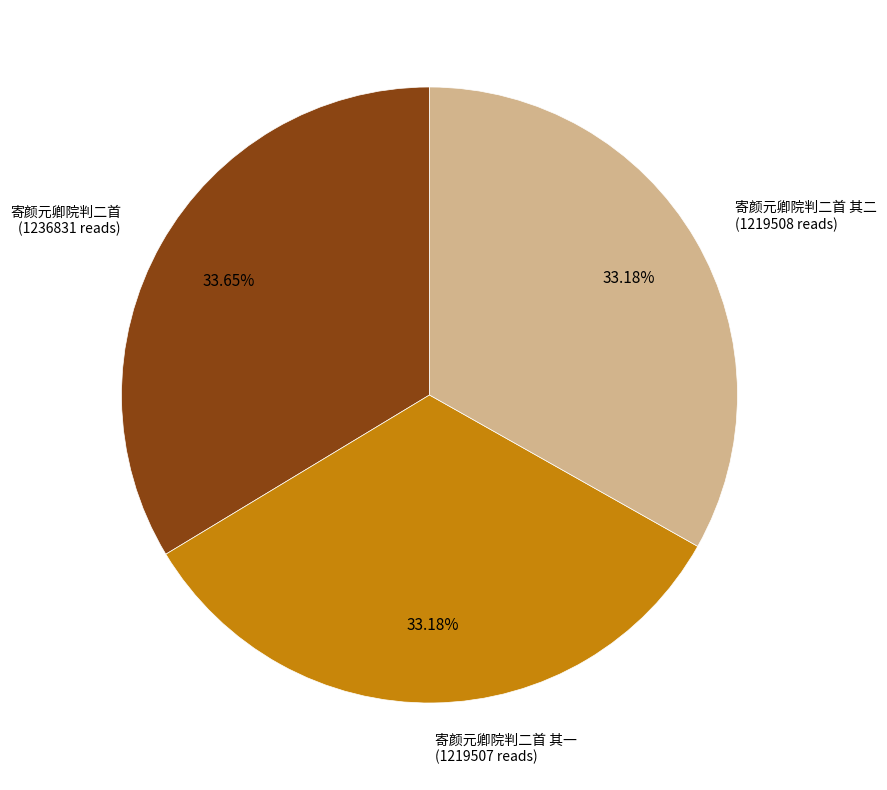

Is there a majority slice in this chart?

No